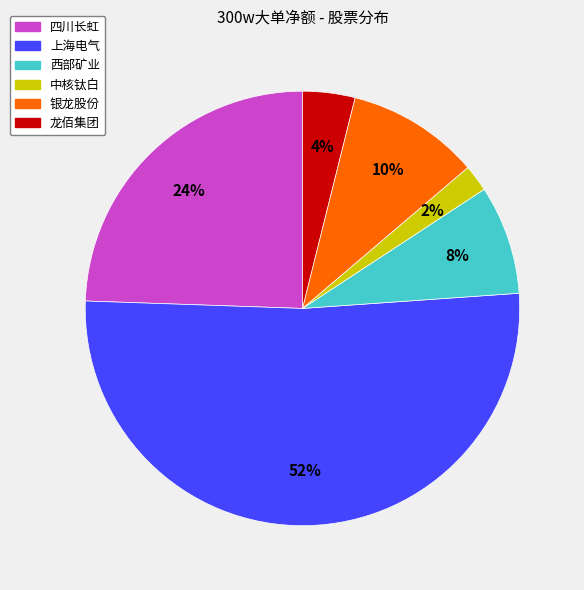

Count the number of slices in the pie.

6